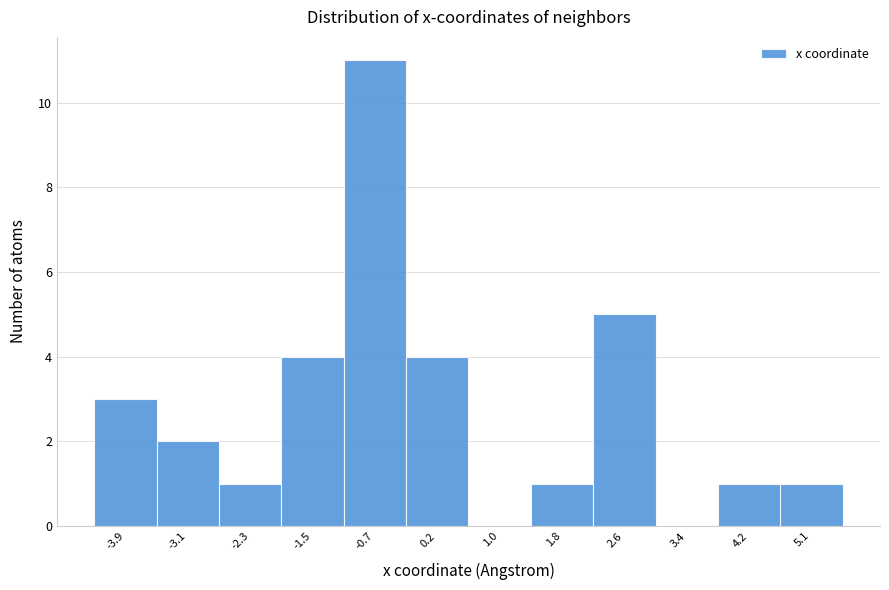

Which range on the x-axis has the tallest bar?

-1.1 to -0.3